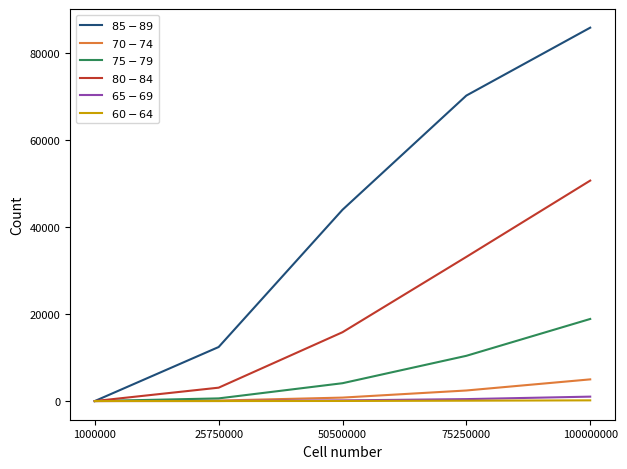

At which category is the sum across all series the highest?

100000000